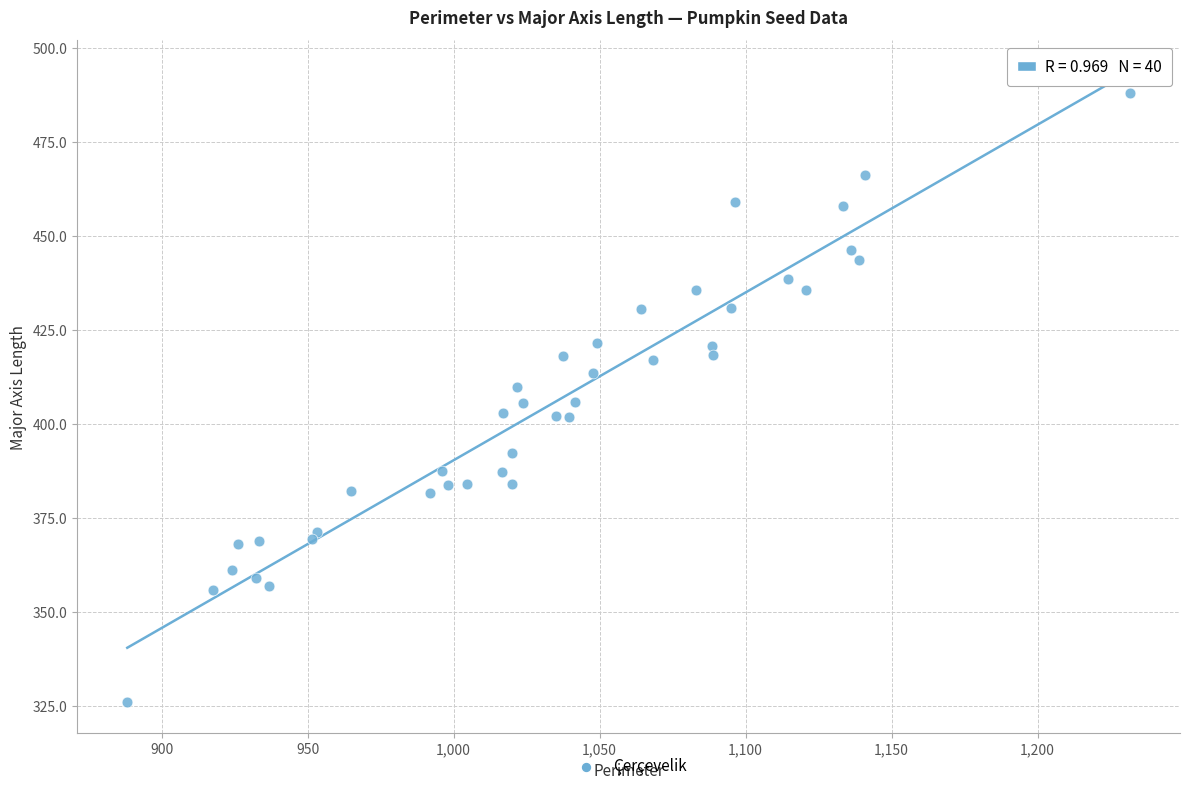

What is the range of Y values (max minus min)?

162.0